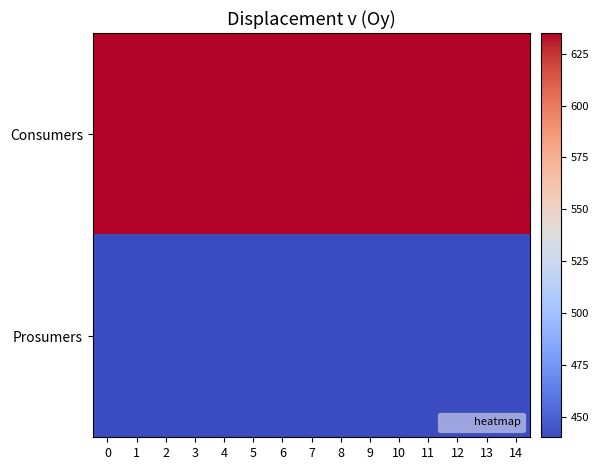

Between 12 and 6, which is larger?

12